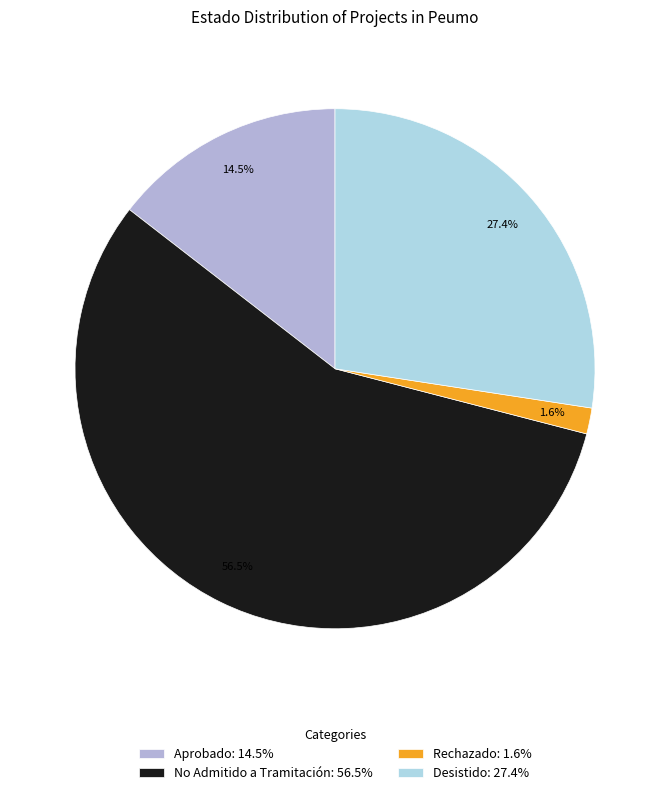

To the nearest percent, what is the combined percentage of No Admitido a Tramitación and Desistido?

84%